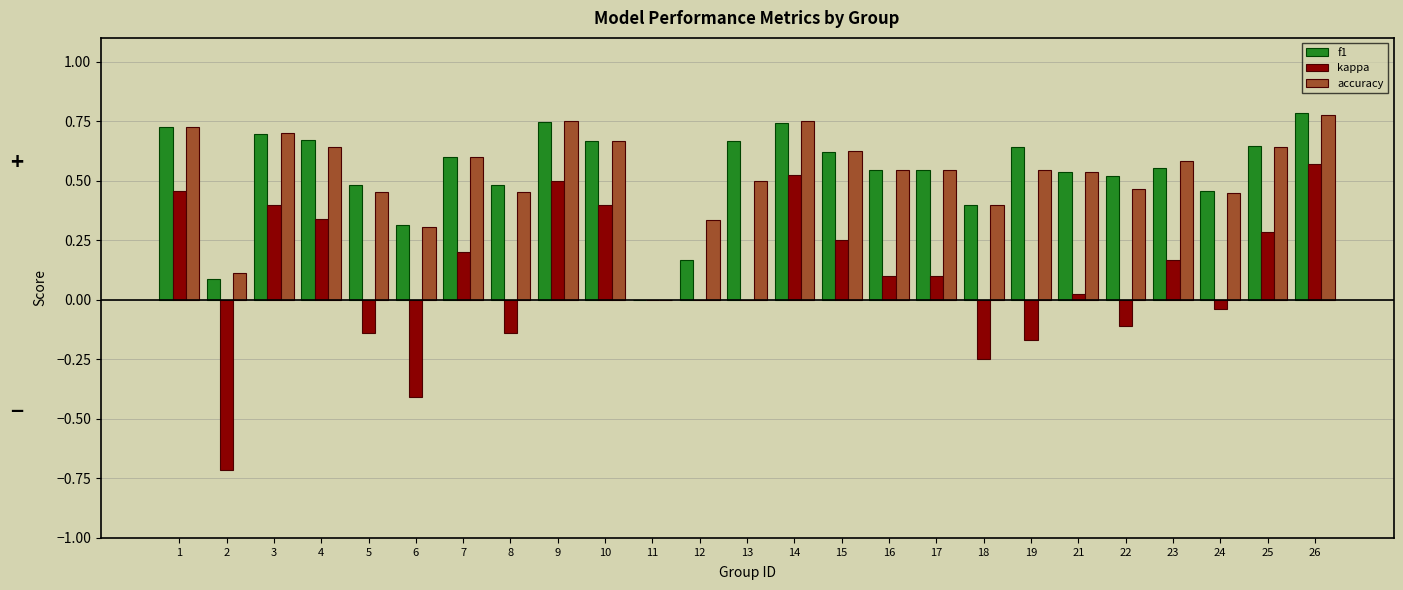

What is the difference between the f1 values at 14 and 13?

0.1